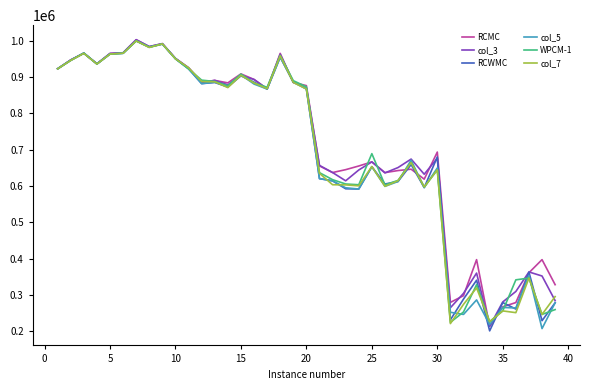

What is the smallest value displayed?

201060